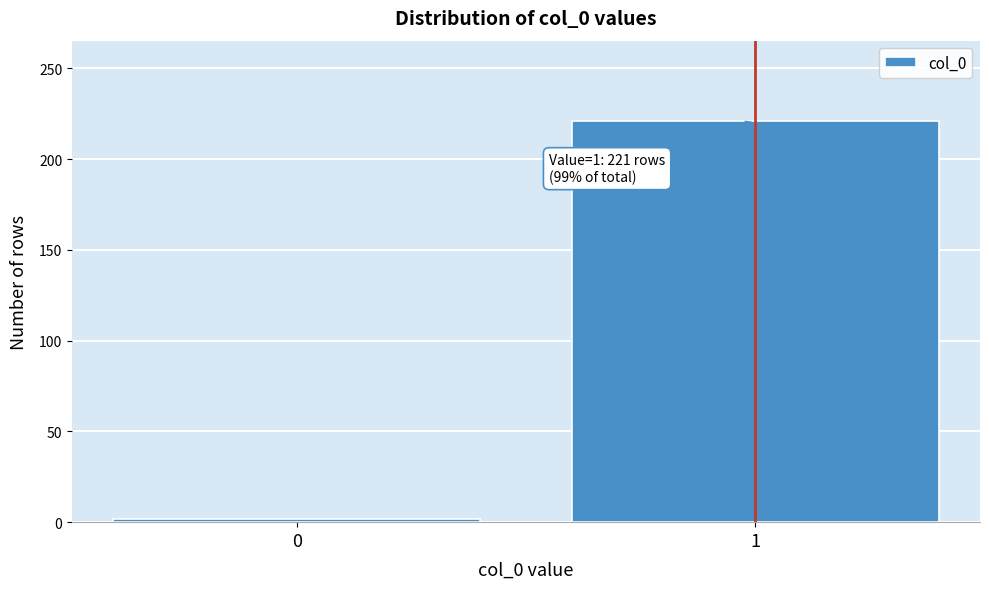

Reading left to right, transcribe all the data shown in this chart.

2	221